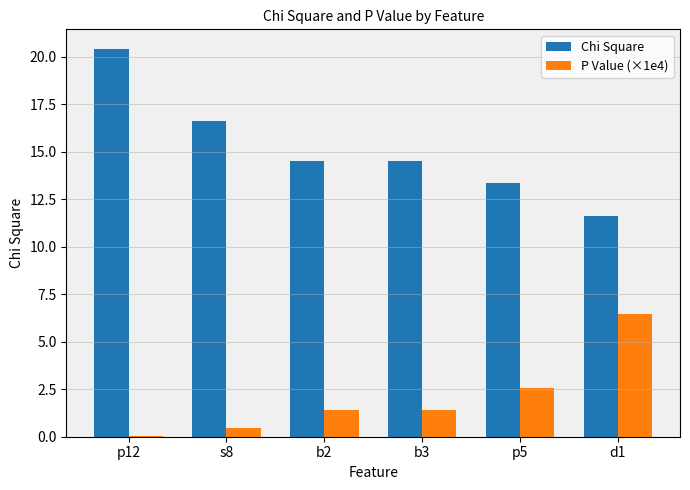

What is the total value across all series at b2?

15.9